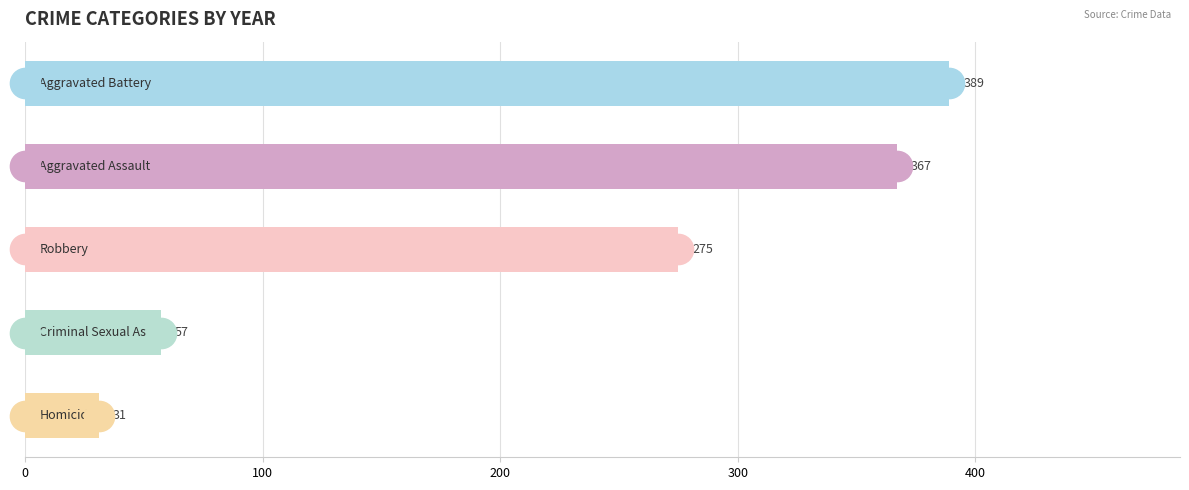

What is the average value?

224